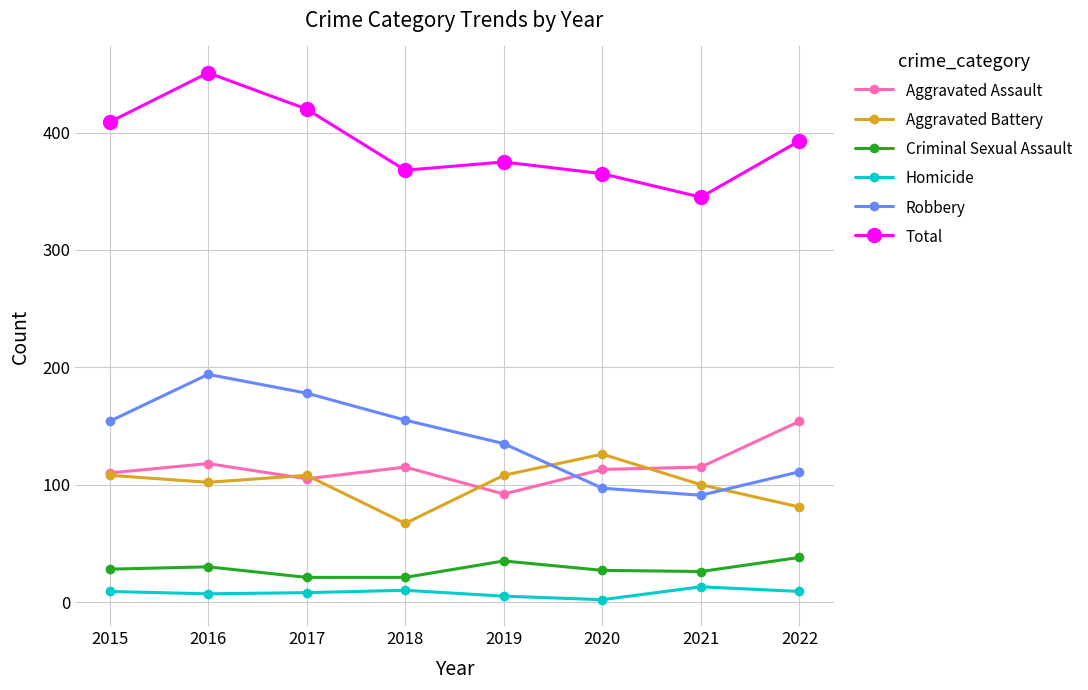

What is the spread (max minus min) of values at 2018?

358